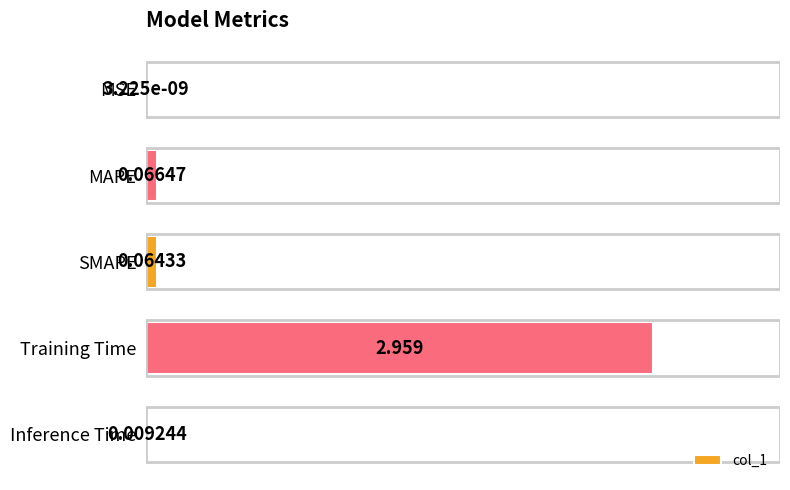

At which category does the chart reach its peak across all series?

Training Time